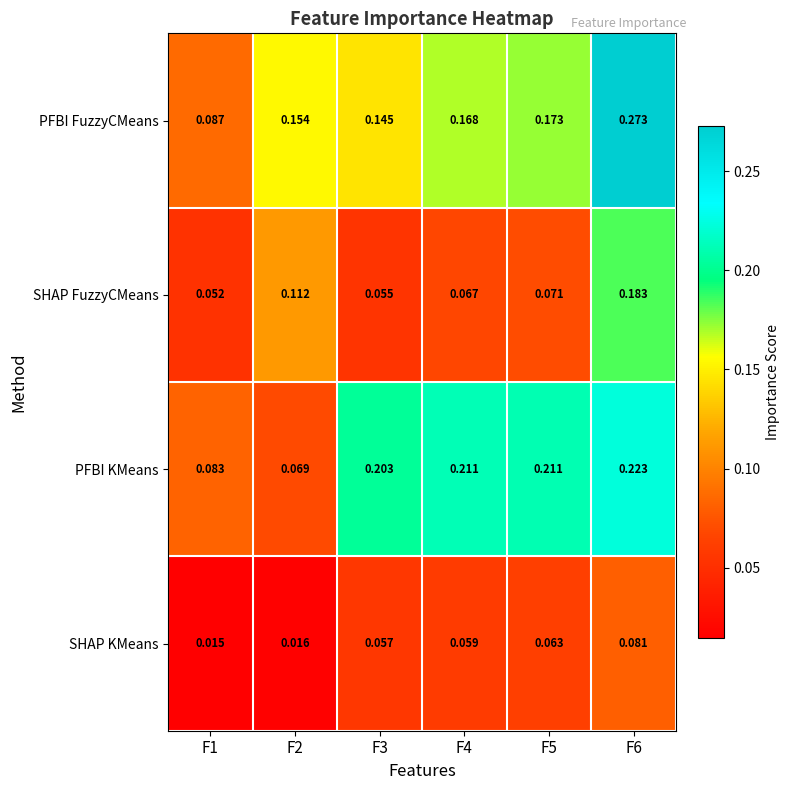

List the series in order of their peak value, highest first.

PFBI FuzzyCMeans, PFBI KMeans, SHAP FuzzyCMeans, SHAP KMeans